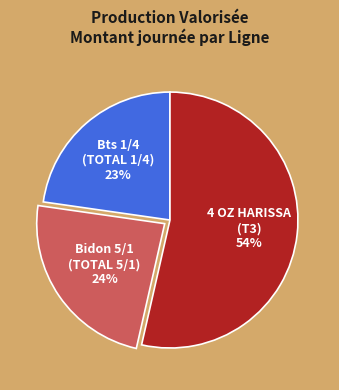

Rank the categories by value from lowest to highest.

Bts 1/4 (TOTAL 1/4), Bidon 5/1 (TOTAL 5/1), 4 OZ HARISSA (T3)